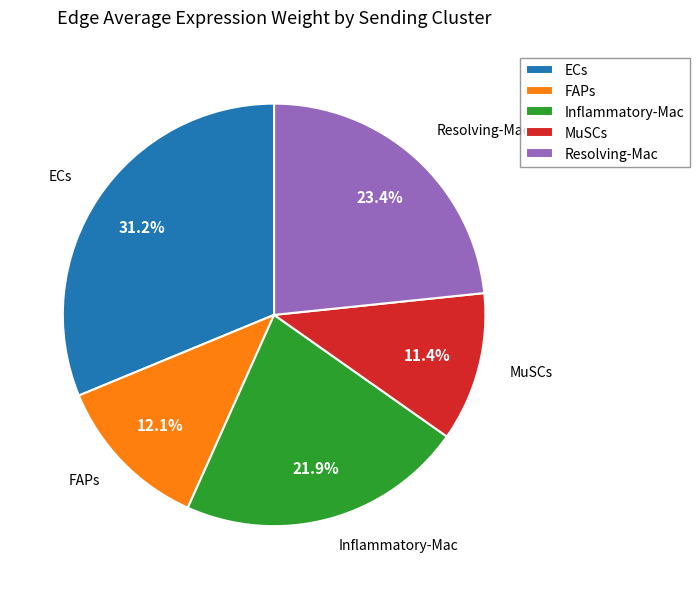

True or false: Resolving-Mac accounts for 35% of the total.

False